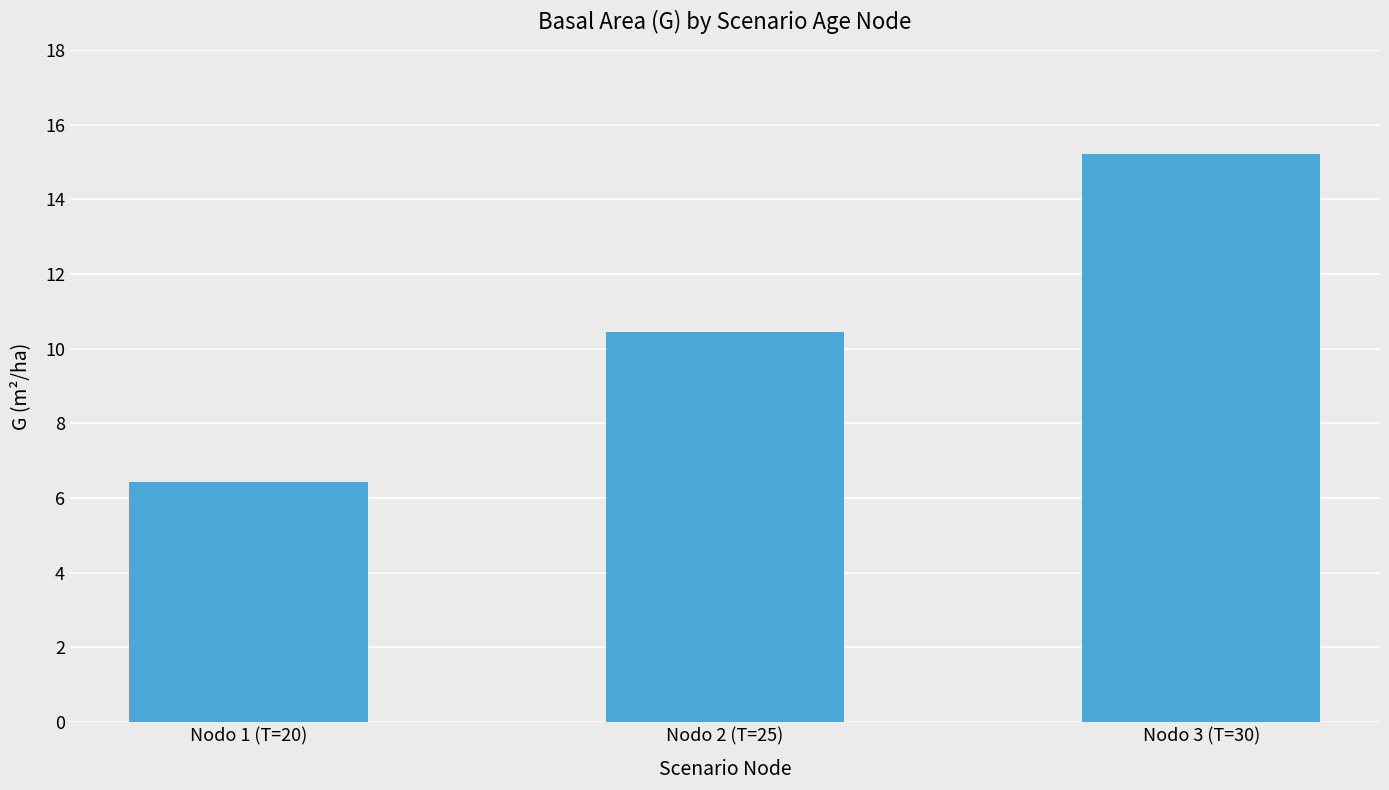

Reading left to right, transcribe all the data shown in this chart.

6.4	10.4	15.2